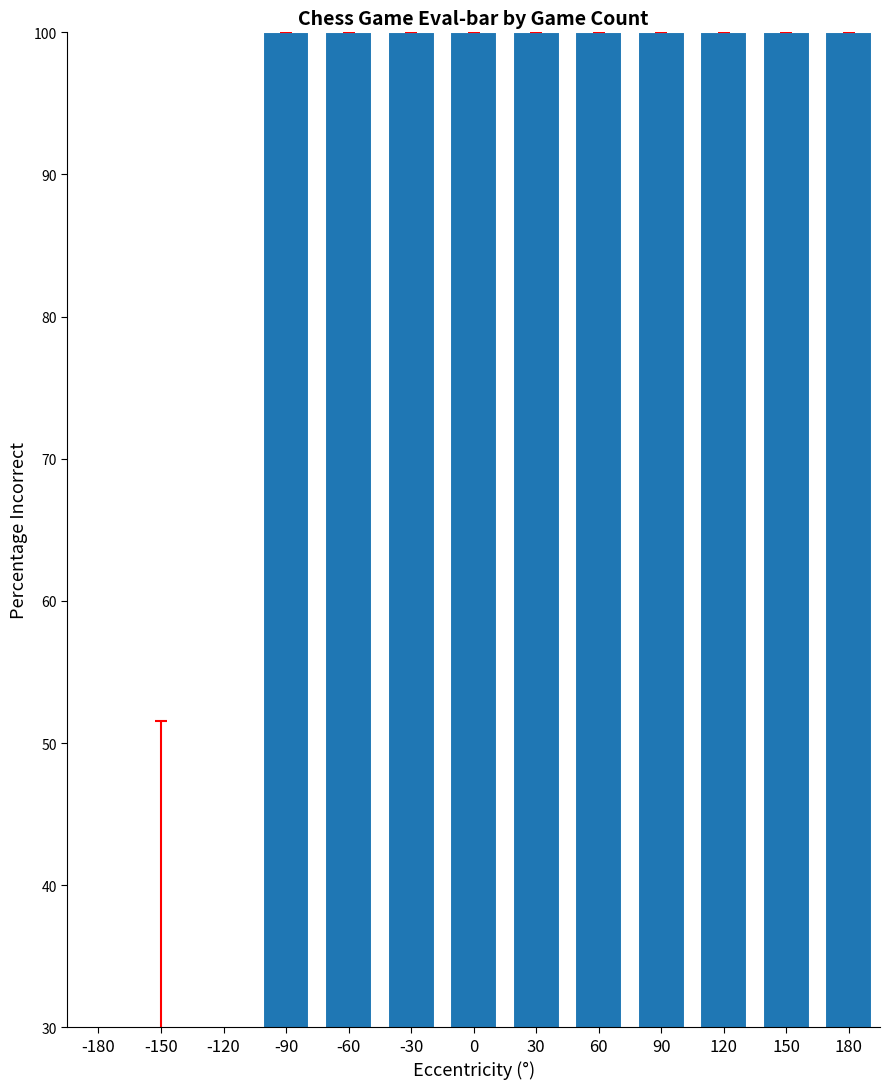

Reading left to right, extract all data points from this chart.

6.9	25.2	0.2	100.0	100.0	100.0	100.0	100.0	100.0	100.0	100.0	100.0	100.0